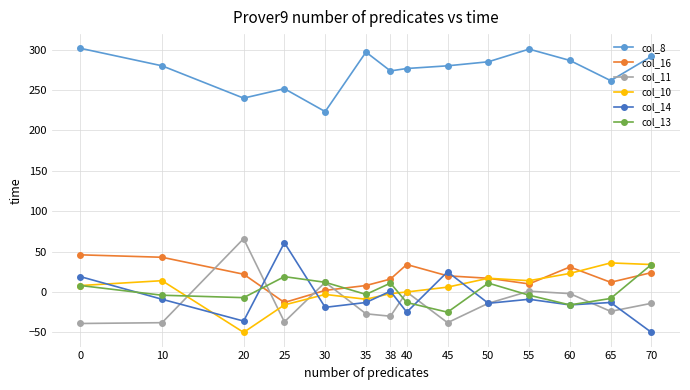

What is the sum of the col_14 values at 38 and 60?

-15.0